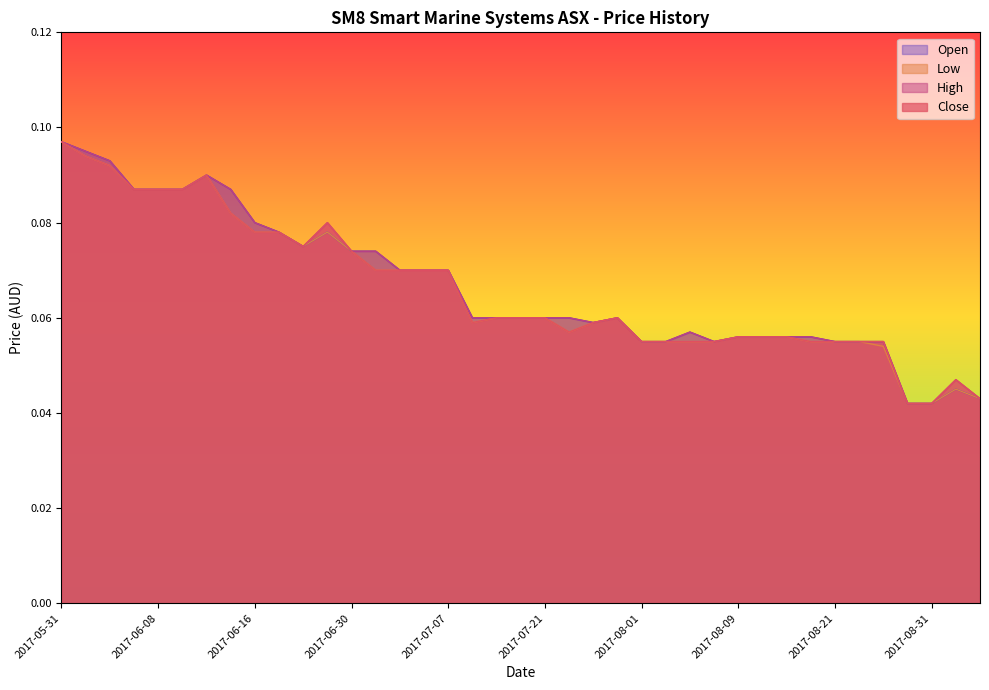

Which series changed the most between 2017-06-05 and 2017-08-11?

Close